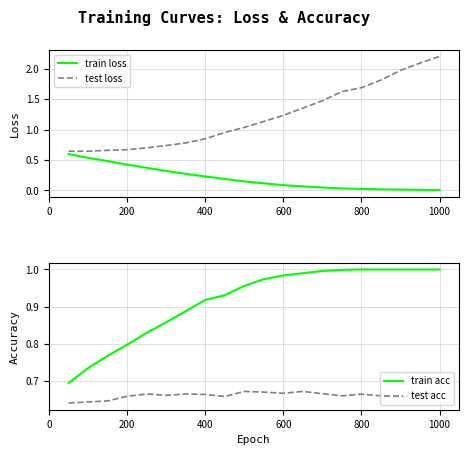

List the series in order of their peak value, lowest first.

train loss, test acc, train acc, test loss